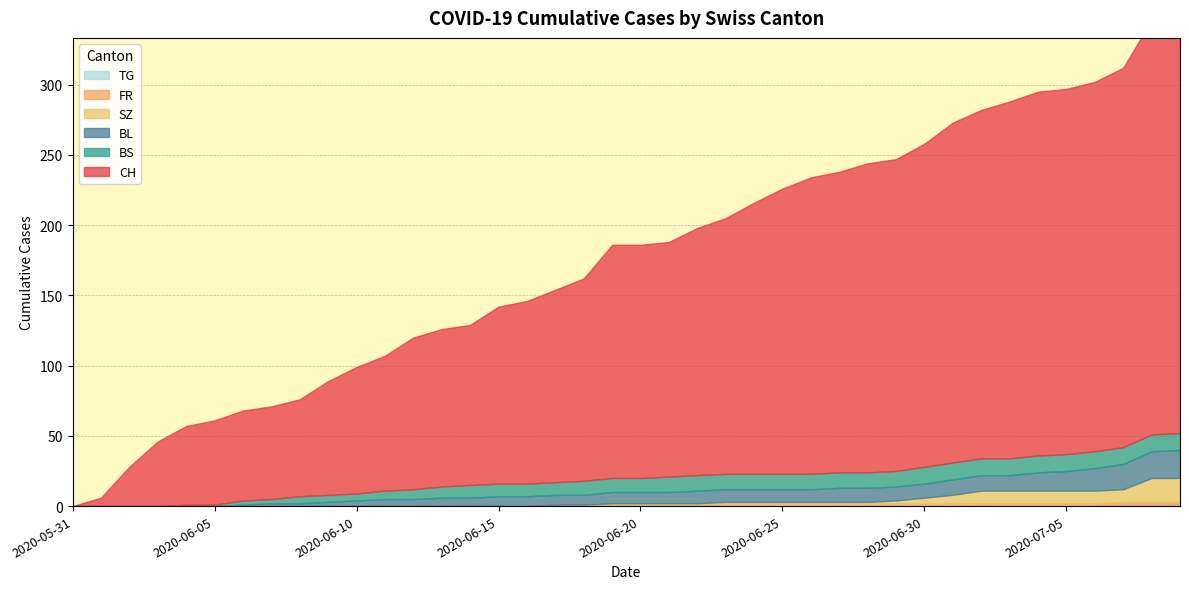

Where does the FR series first go above 1?

2020-06-23